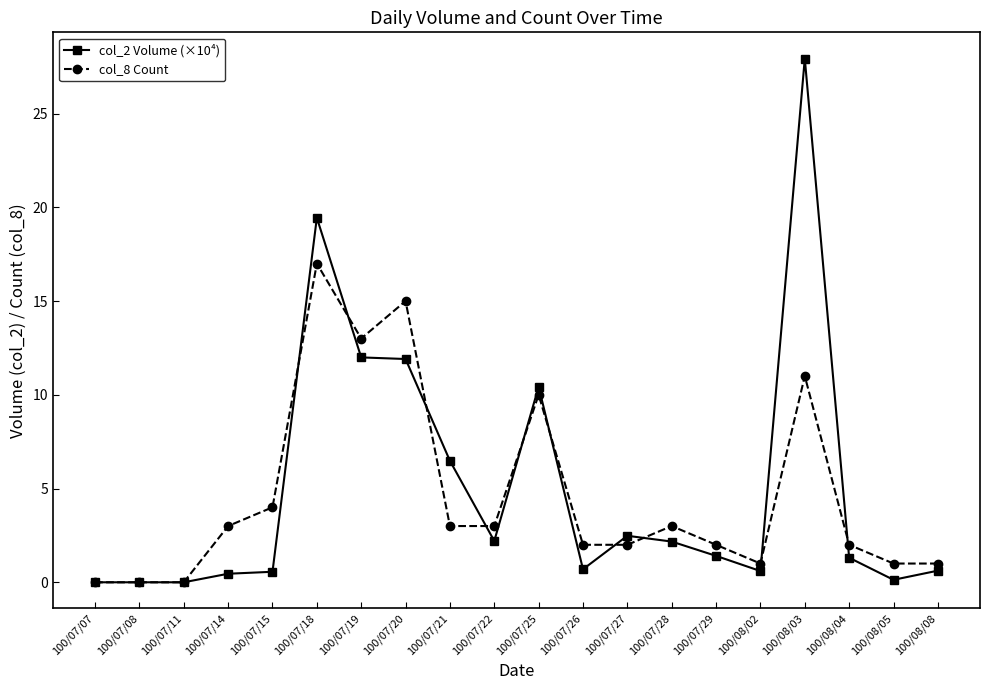

What is the highest value of the col_2 Volume (×10⁴) series?

27.9